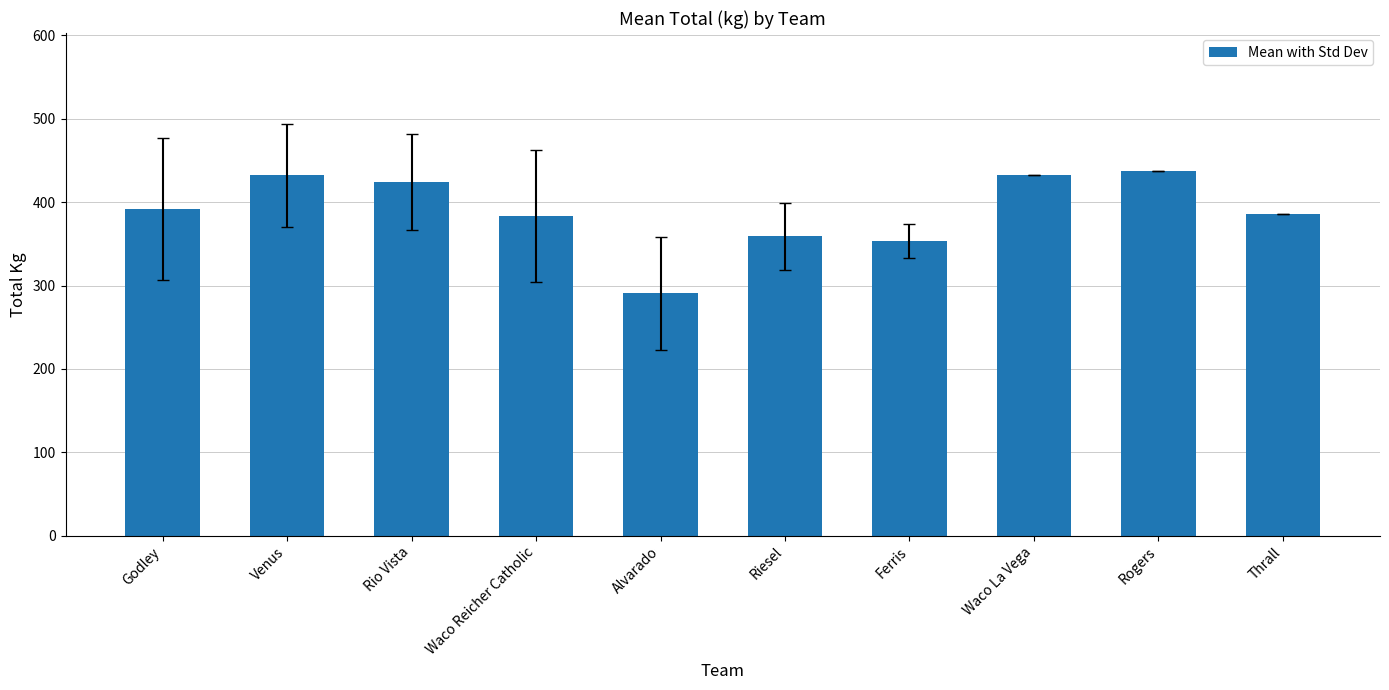

The chart shows a value of 385.6 at Thrall. True or false?

True